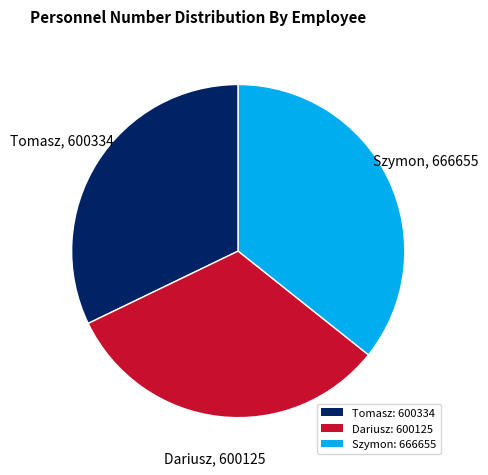

Is the sum of Dariusz: 600125 and Szymon: 666655 greater than half?

Yes